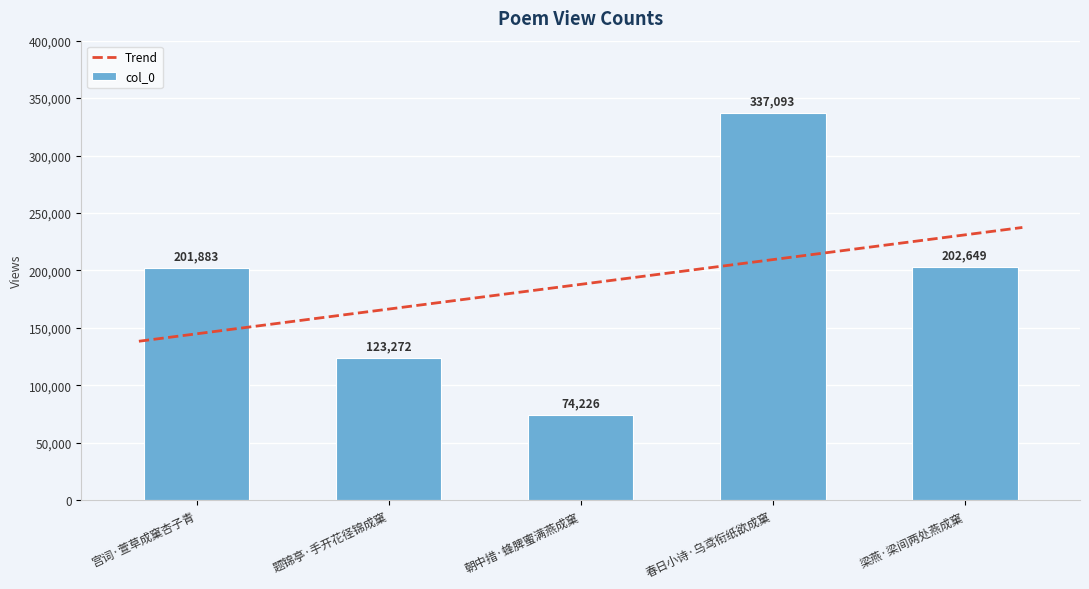

Are the bars grouped side by side (vs. stacked)?

No